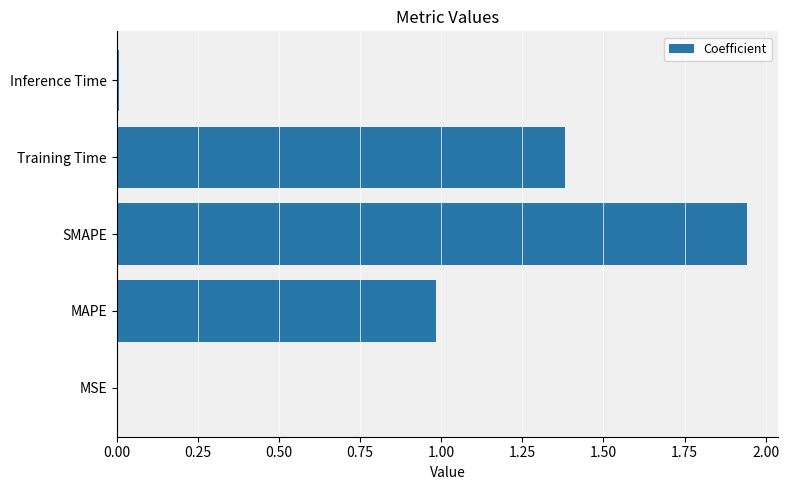

Are the bars horizontal?

Yes